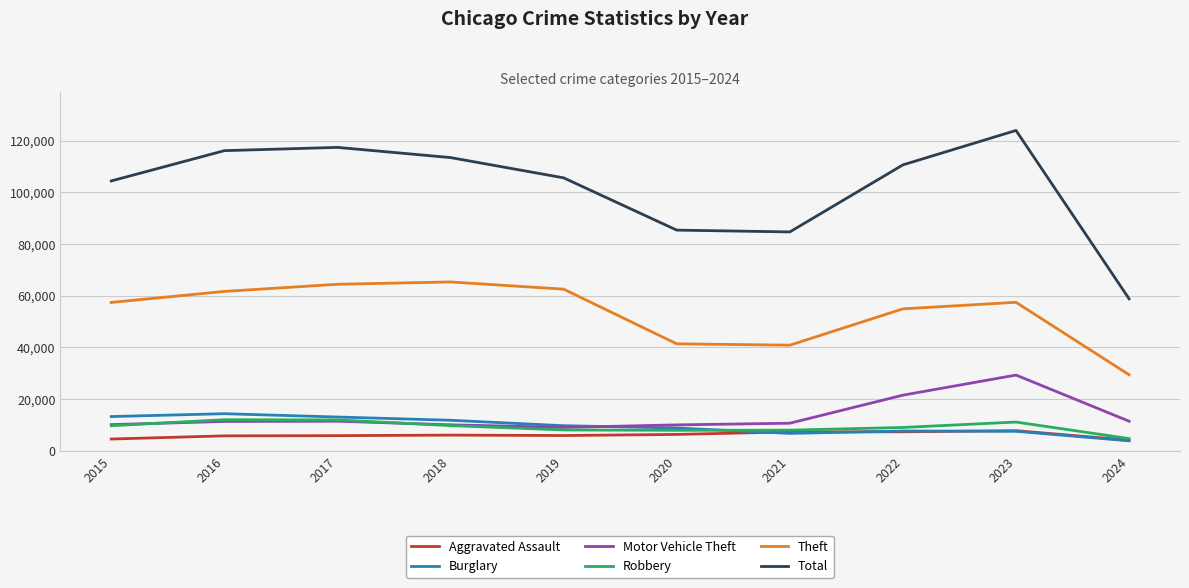

Where does the Total series first go above 110605?

2016